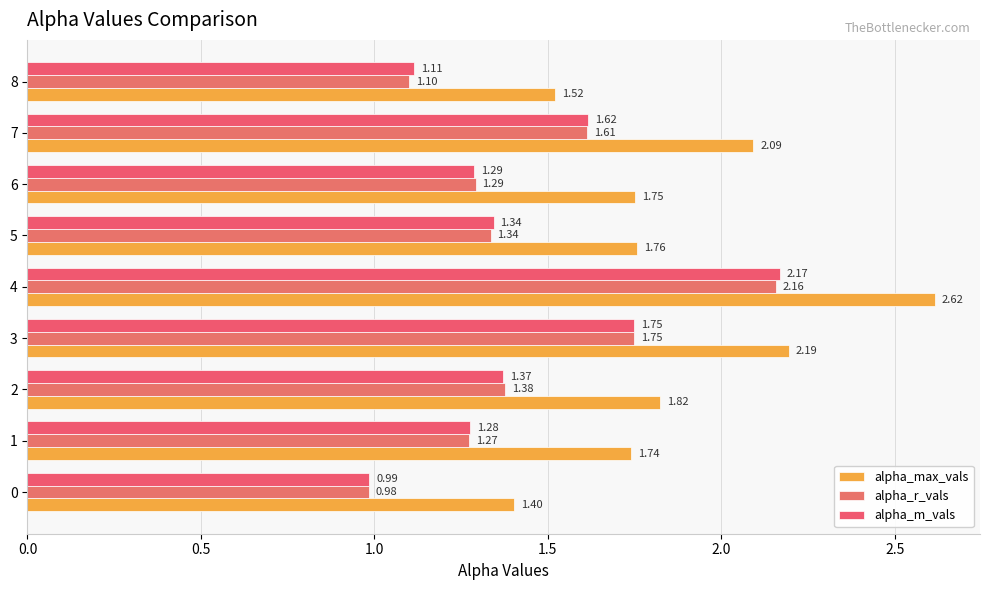

Count the number of categories in the chart.

9